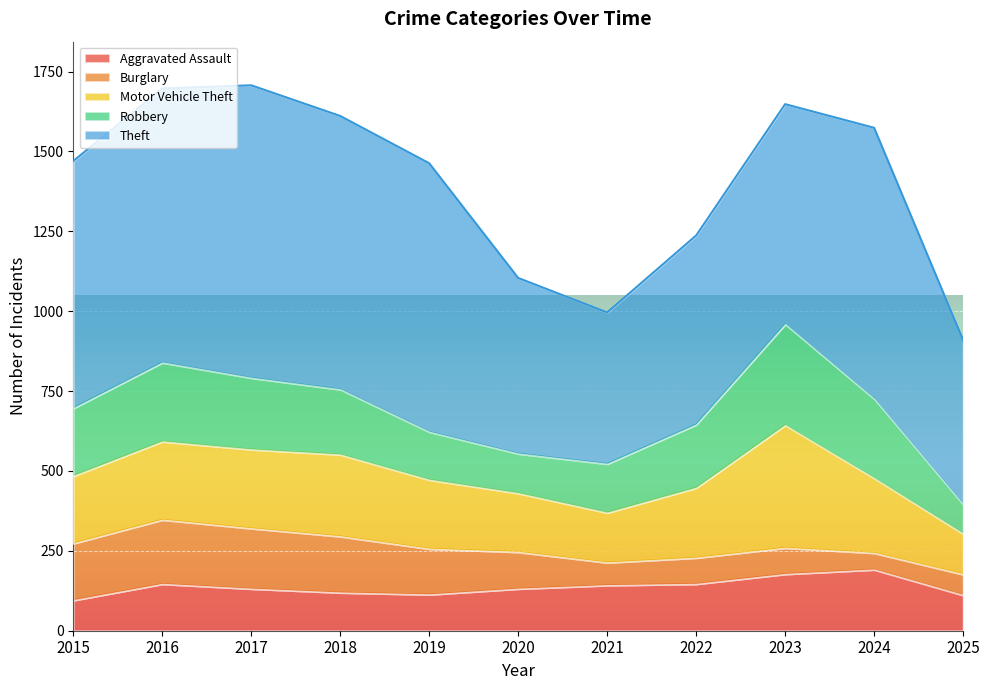

Is the value of Motor Vehicle Theft at 2016 greater than the value of Robbery at 2023?

No